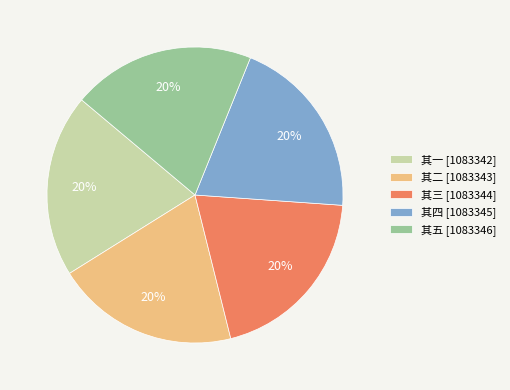

How many slices are in this pie chart?

5